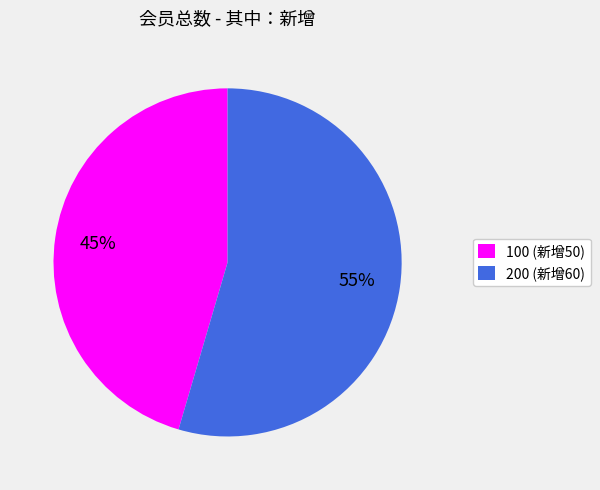

Is the sum of 200 and 100 greater than half?

Yes